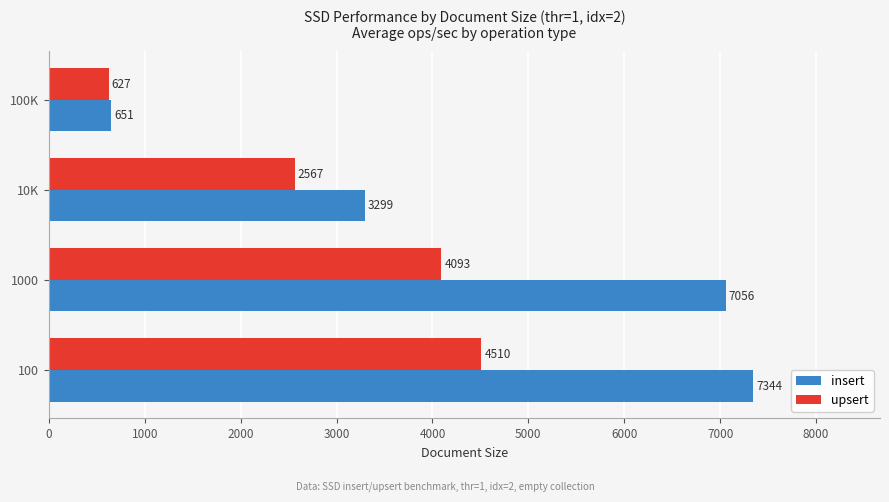

What is the difference between the highest and lowest values at 1000?

2963